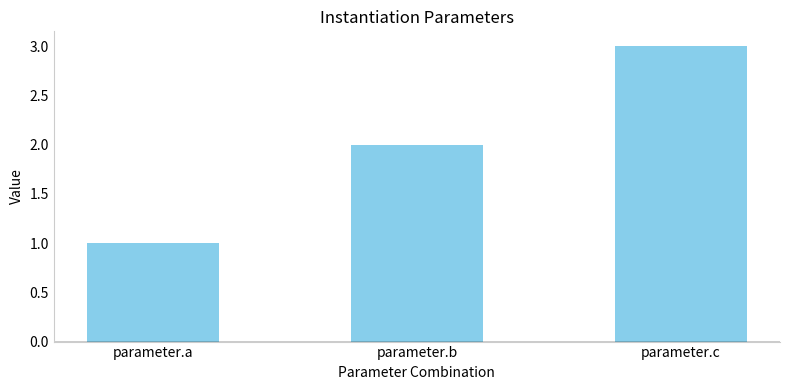

Which has a higher value, parameter.a or parameter.c?

parameter.c